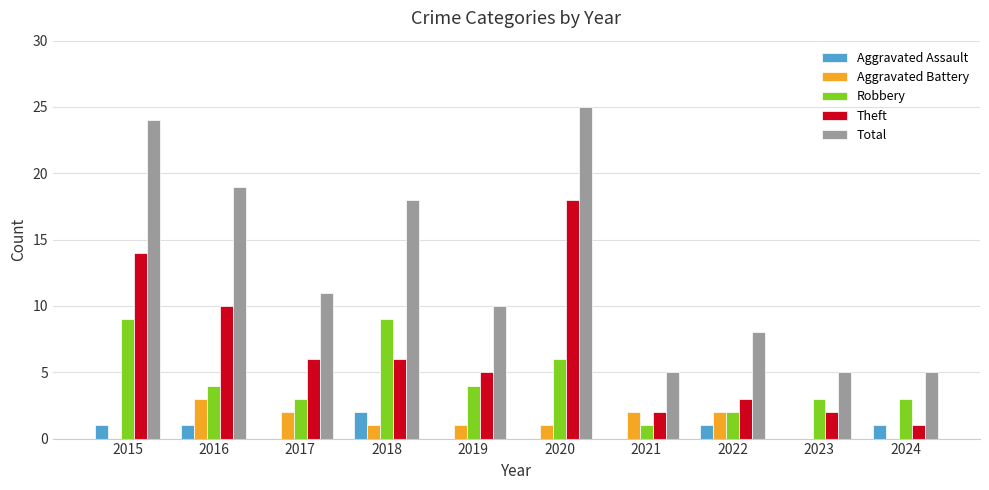

At which category is the sum across all series the highest?

2020